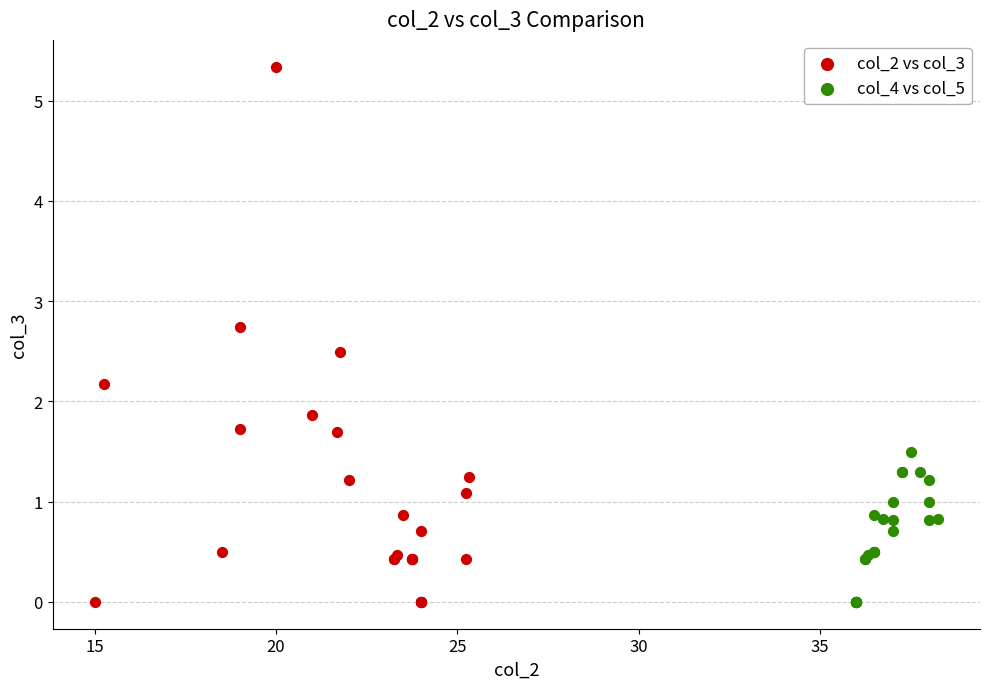

What are all the series names shown in the legend?

col_2 vs col_3, col_4 vs col_5